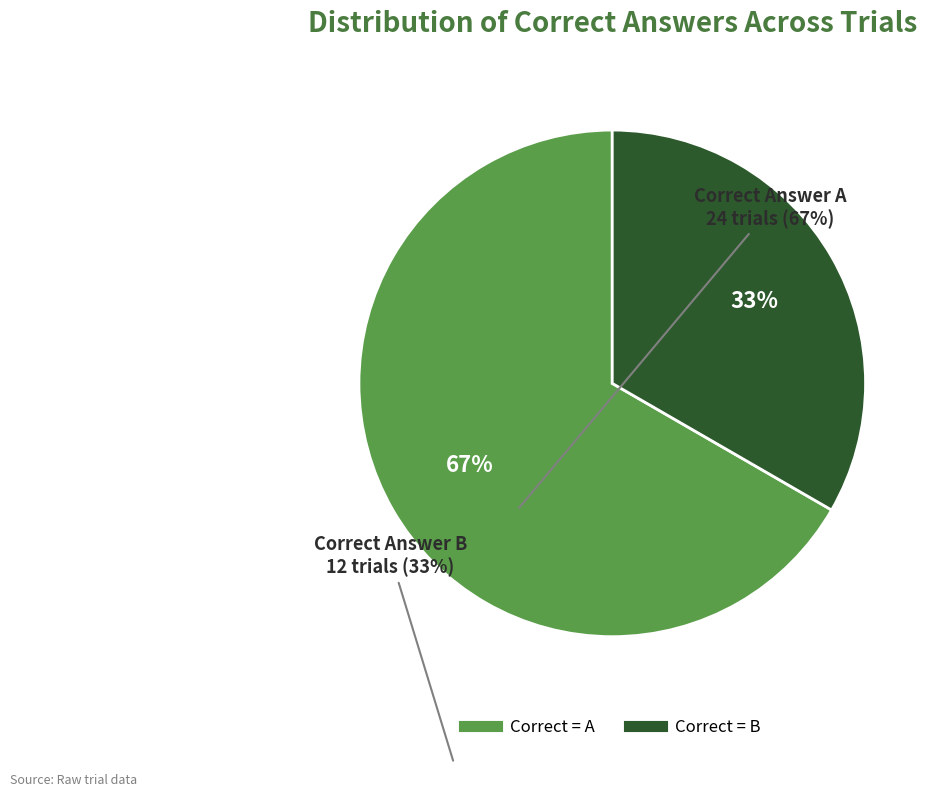

To the nearest percent, what is the average slice percentage?

50%